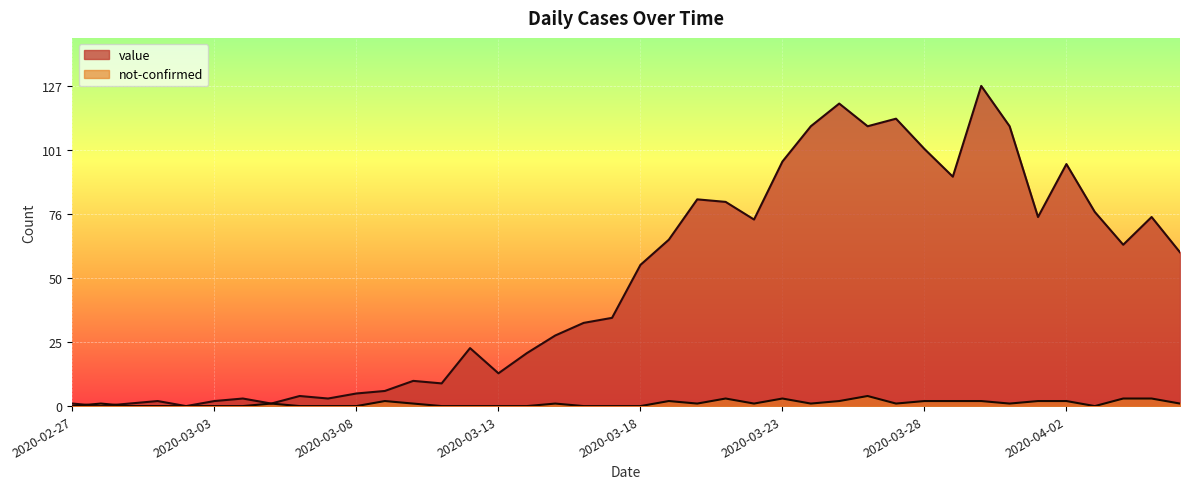

Which series changed the most between 2020-02-27 and 2020-02-28?

value